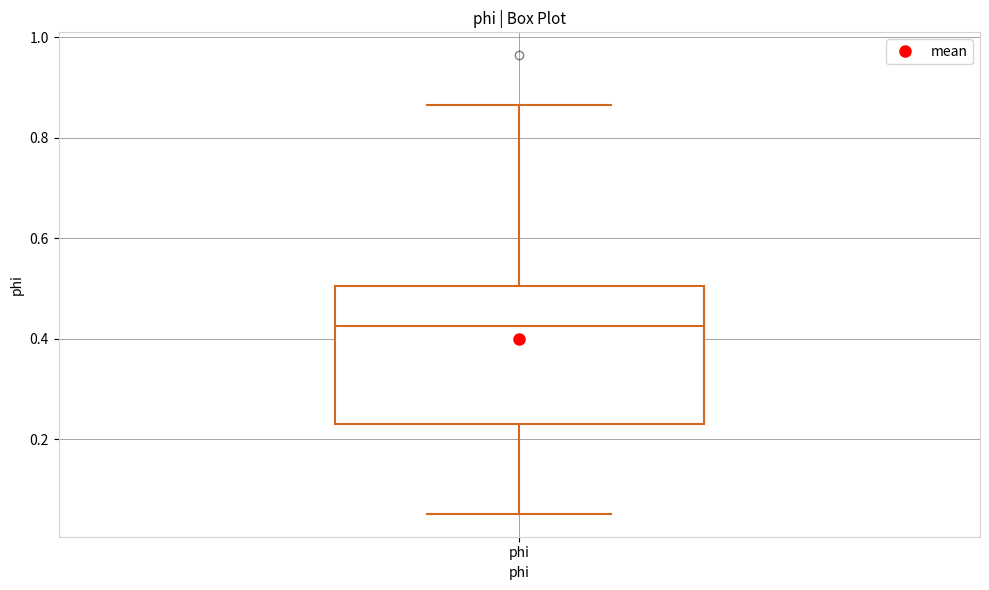

Where is the lower edge of the box for phi on the y-axis? The values are not printed on the chart, so give them approximately, as read against the axis.

0.22